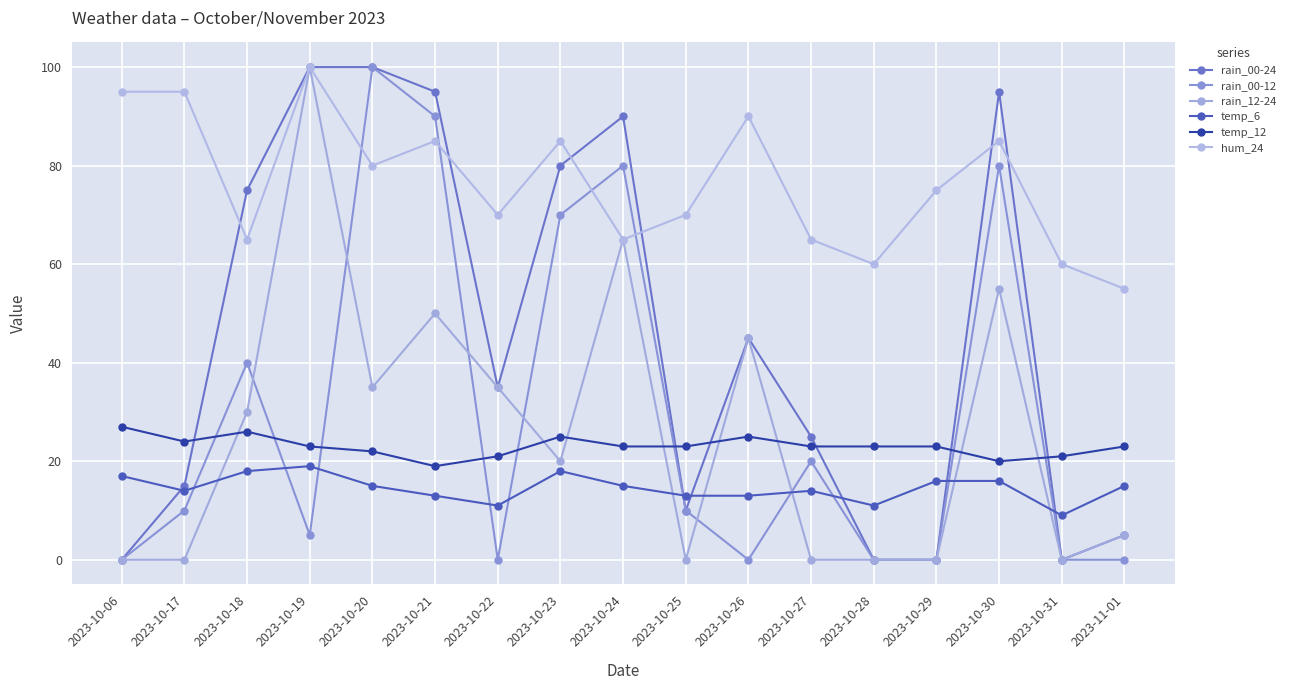

What is the label of the 3rd point from the left?

2023-10-18